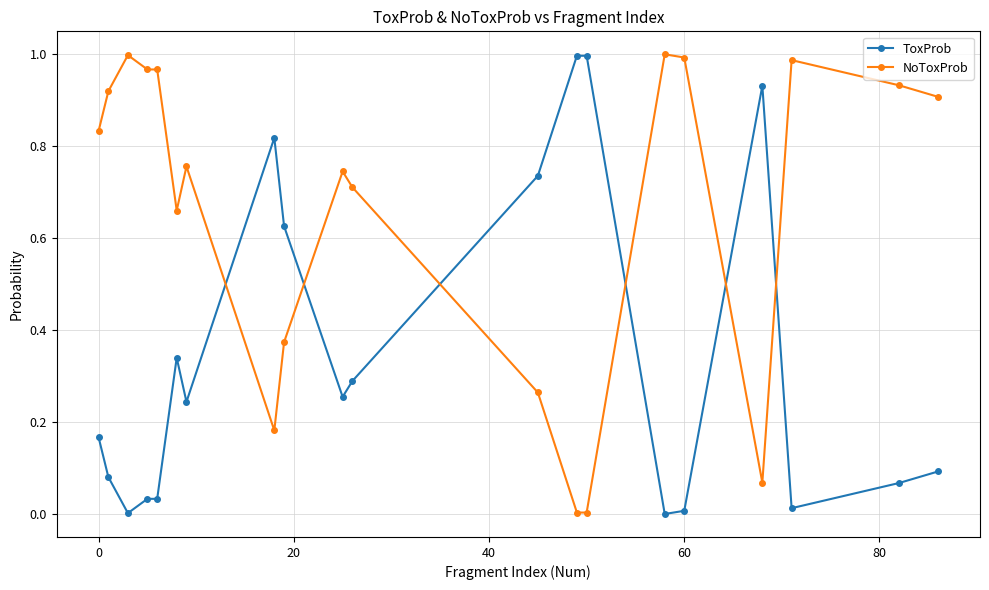

List the series in order of their overall mean, lowest first.

ToxProb, NoToxProb